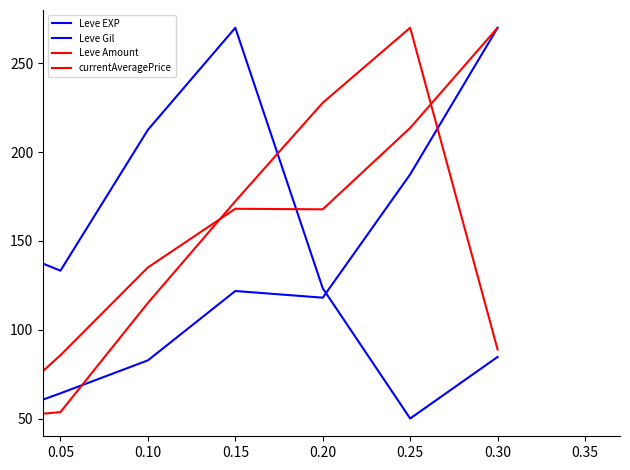

How many series are shown in this chart?

4